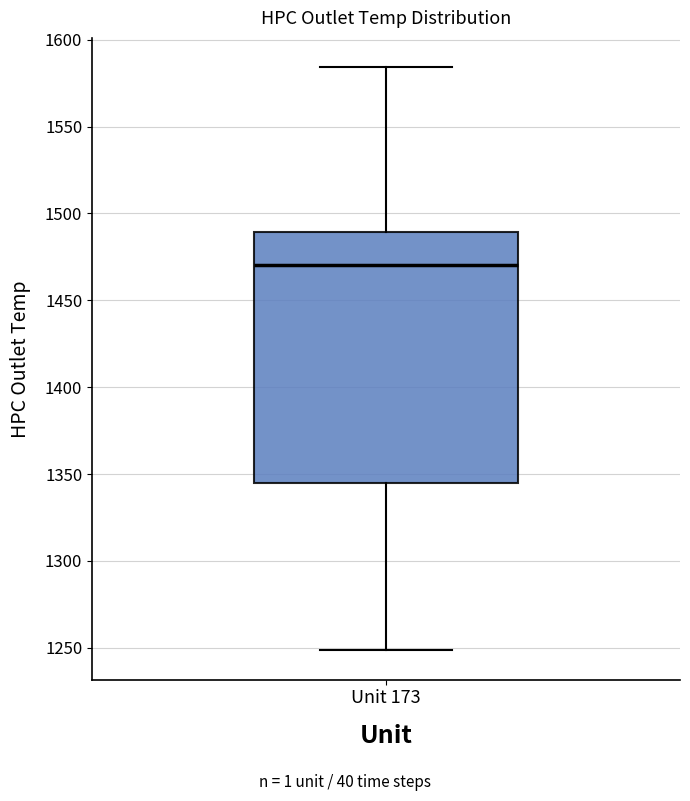

Read this box plot against the y-axis: the position of the median line, the range covered by the box, and the ends of both whiskers. The values are not printed on the chart, so give them approximately, as read against the axis.

median 1470, box 1345 to 1490, whiskers 1250 to 1585